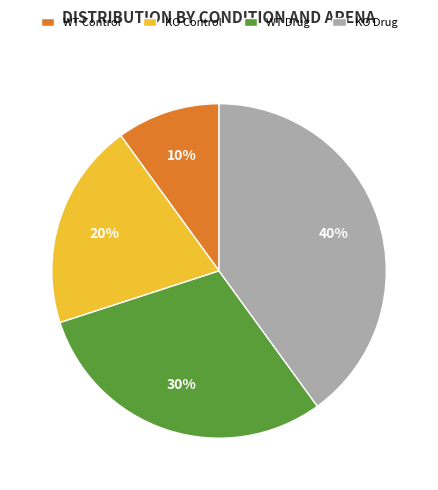

Do KO Drug and KO Control together represent more than half of the pie?

Yes